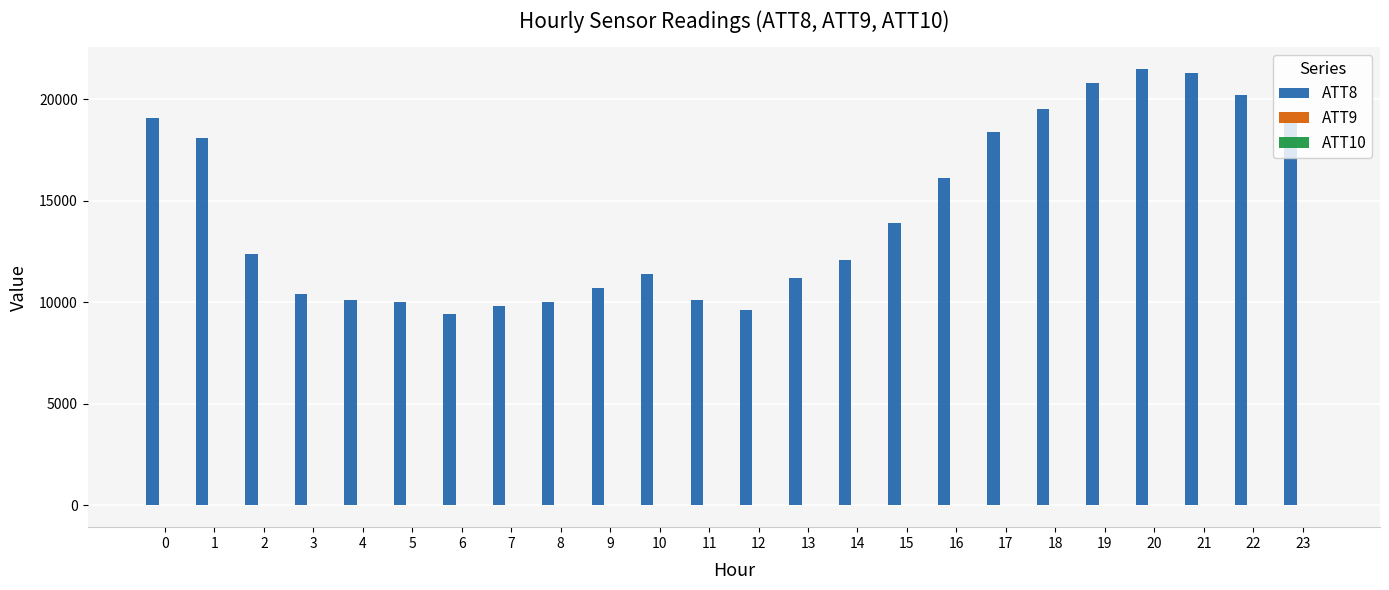

What is the greatest value displayed?

21500.0